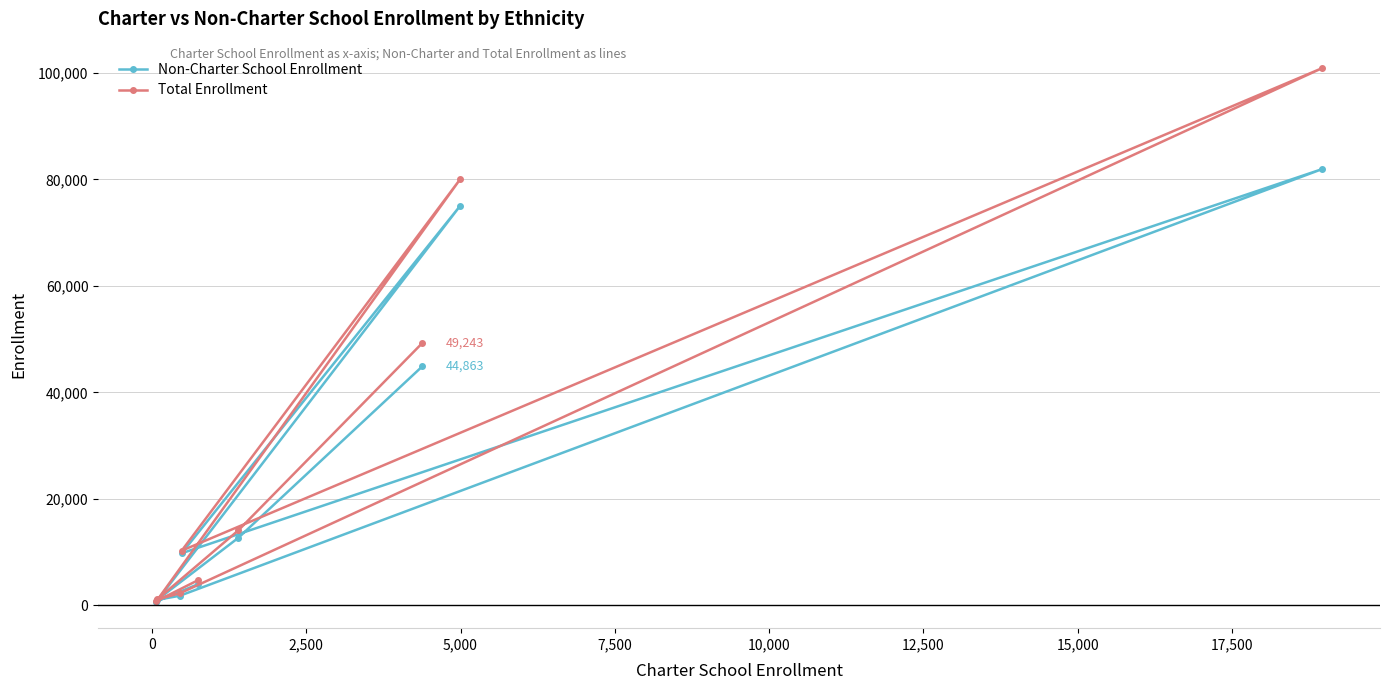

Rank the series by their average value, from highest to lowest.

Total Enrollment, Non-Charter School Enrollment